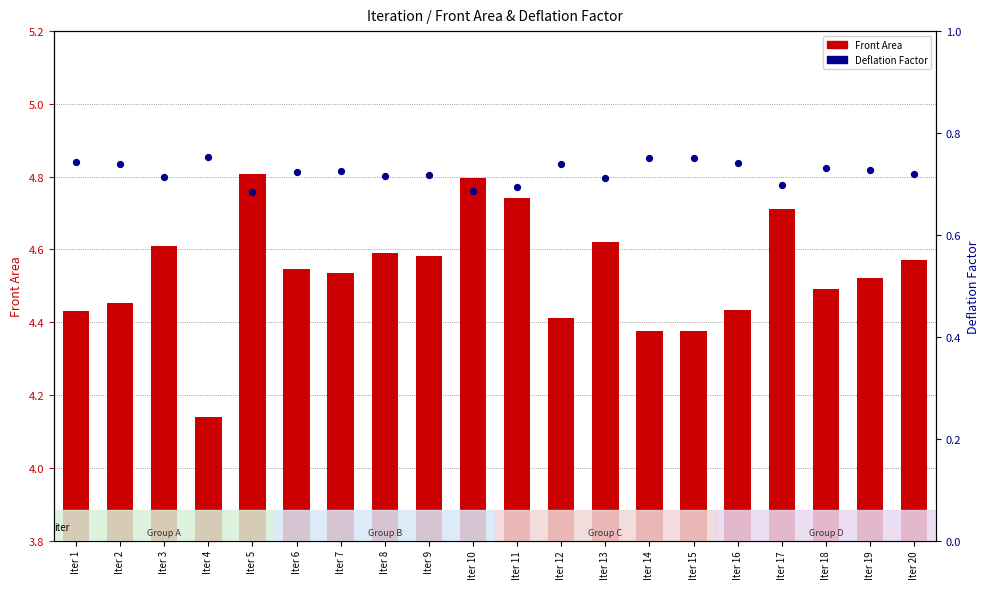

Which series has the largest Y range (max minus min)?

Front Area